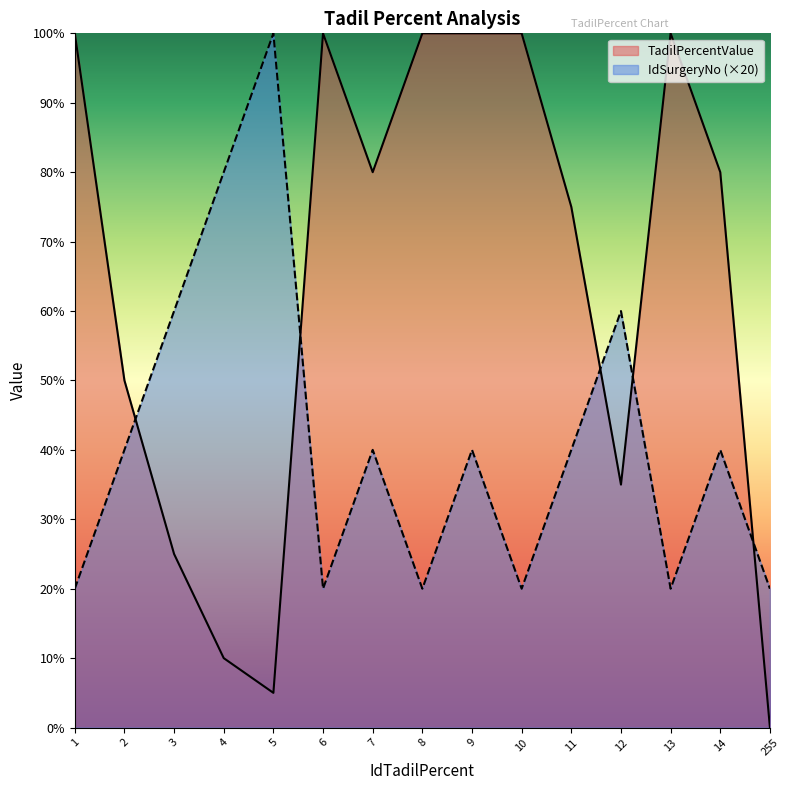

List the series in order of their peak value, highest first.

TadilPercentValue, IdSurgeryNo